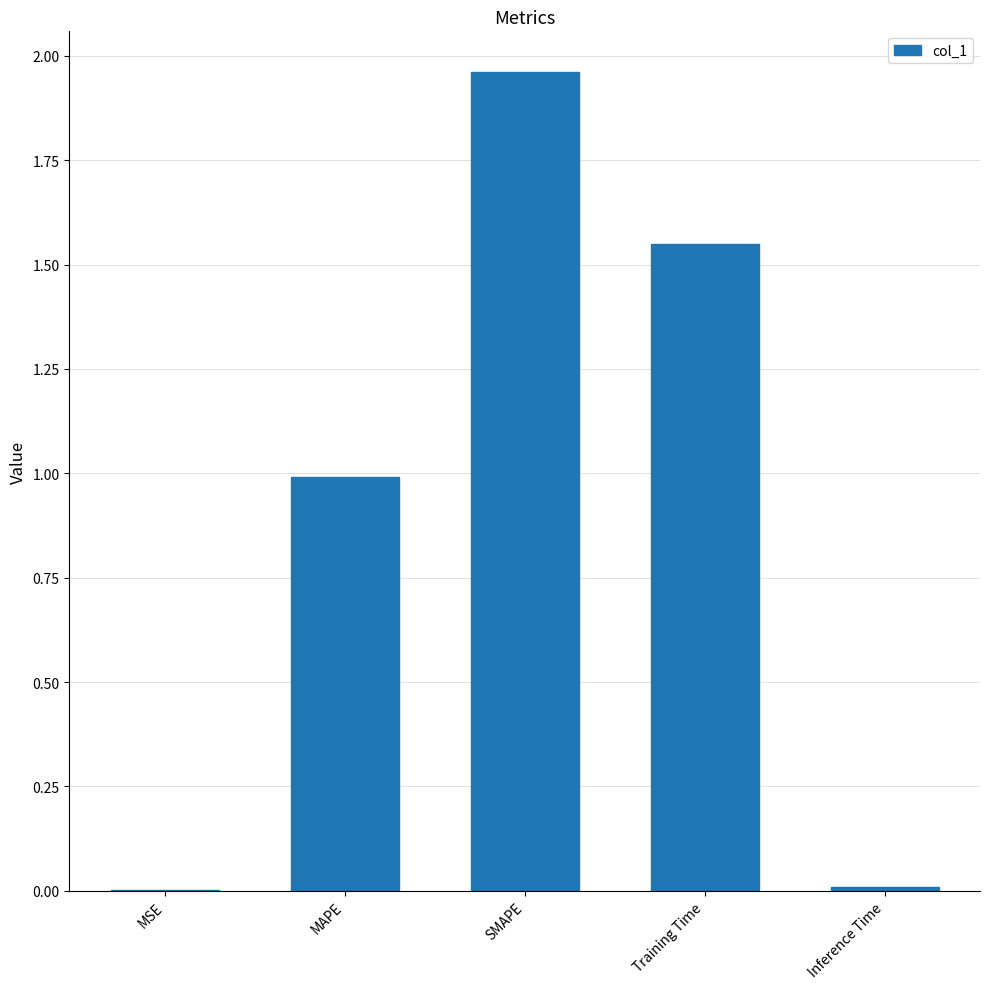

Is it true that the value at SMAPE is 0.4?

False